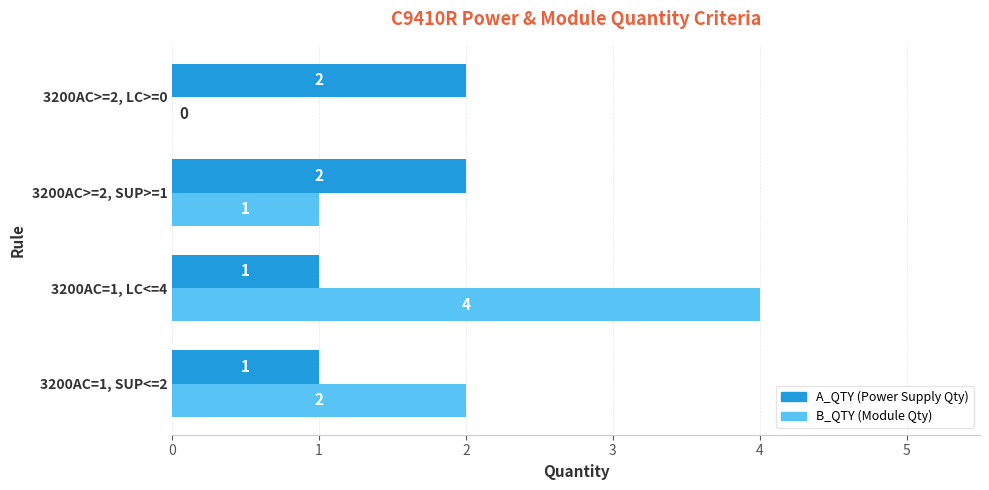

What is the total value across all series at 3200AC>=2, SUP>=1?

3